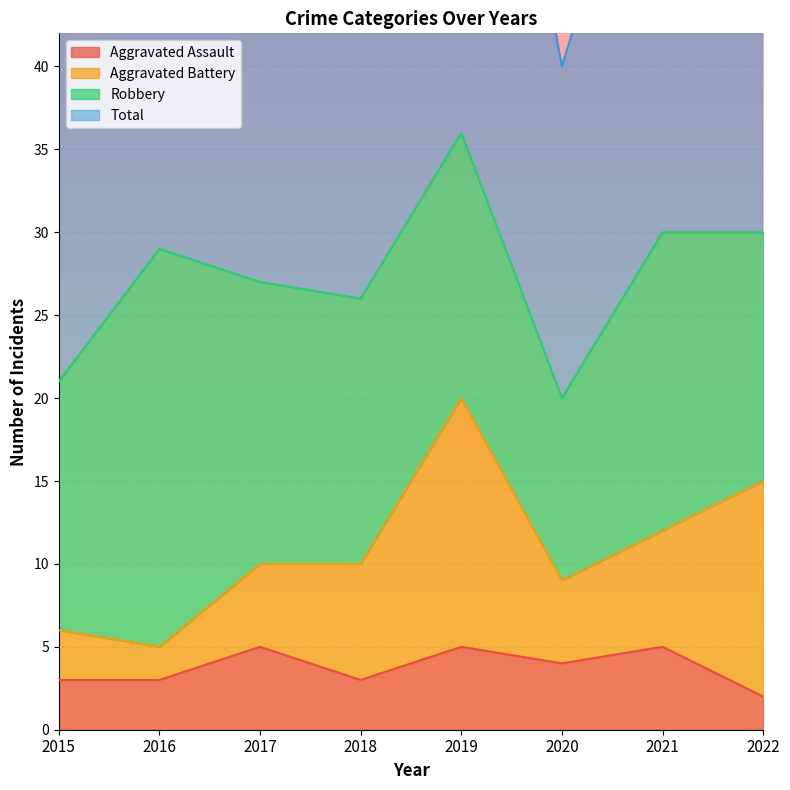

True or false: Aggravated Assault has a value of 9 at 2017.

False